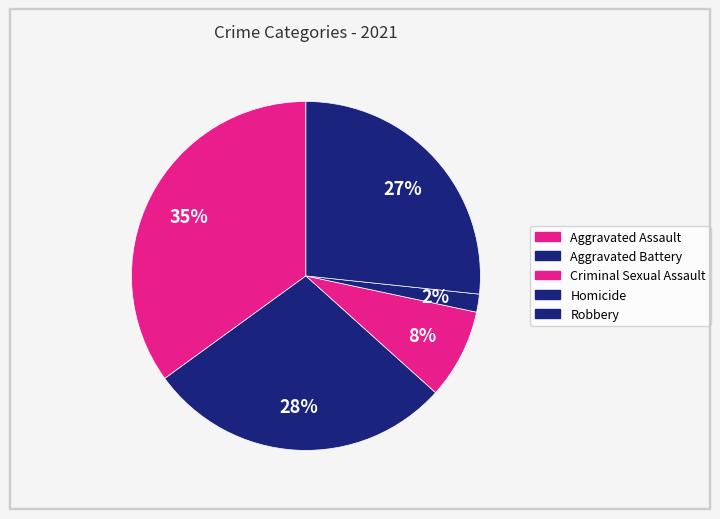

The Criminal Sexual Assault slice represents 1% of the pie. True or false?

False